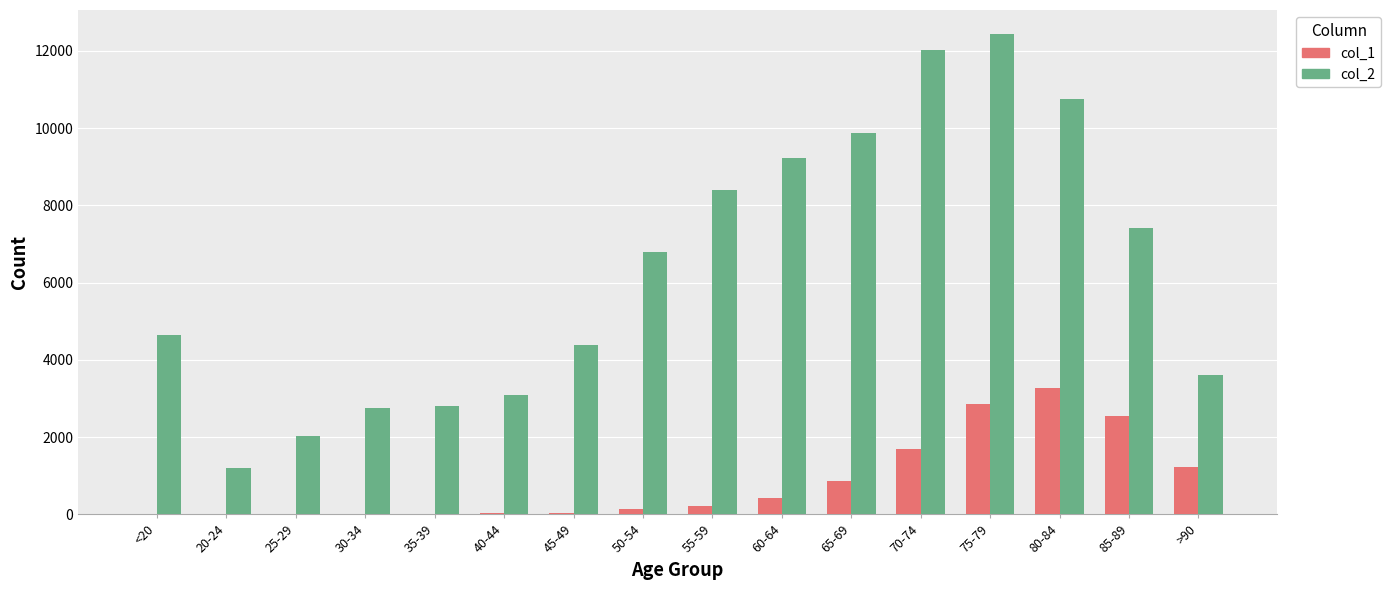

The value of col_2 at 70-74 is 17764. True or false?

False